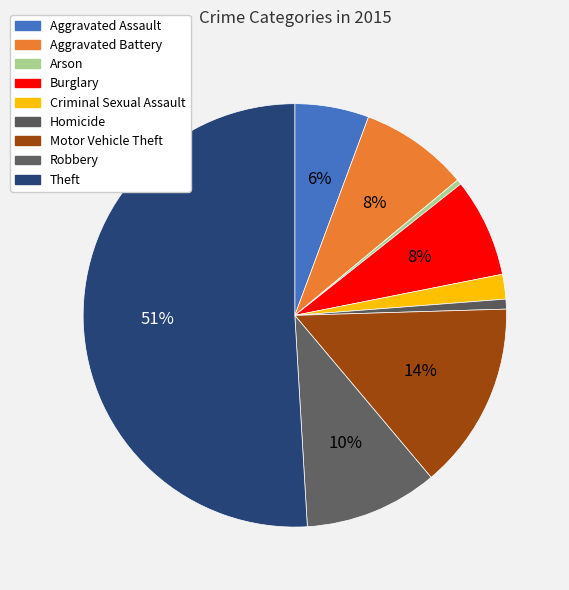

Which category has the biggest portion of the pie?

Theft